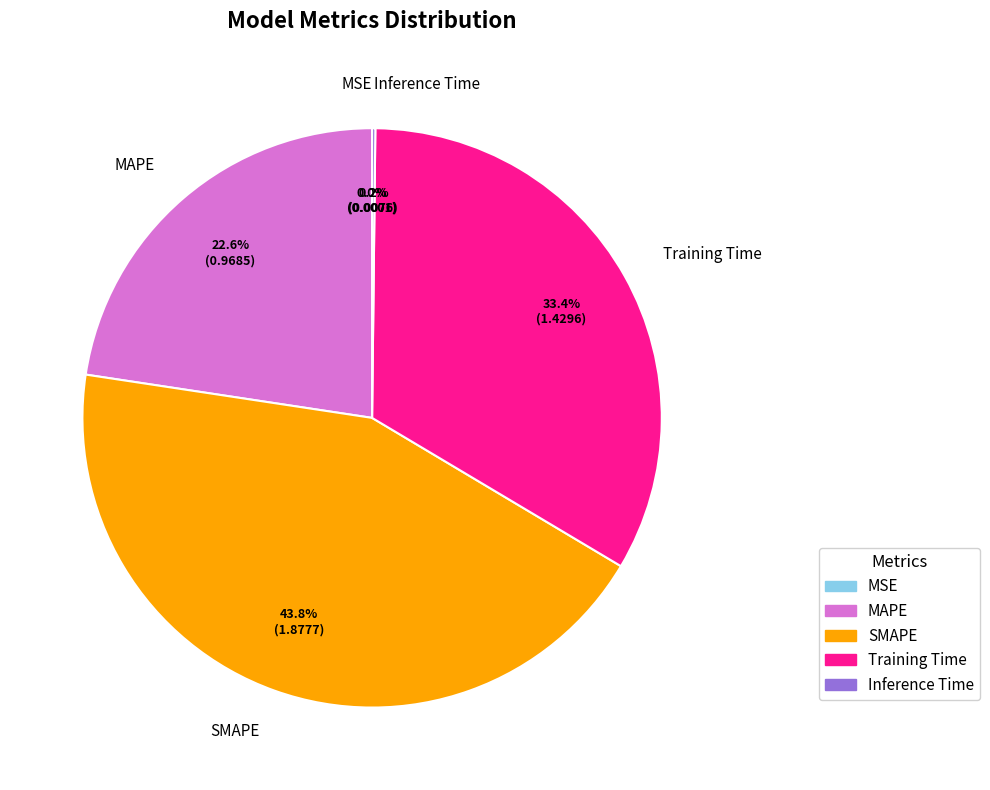

Does SMAPE account for over 50% of the chart?

No